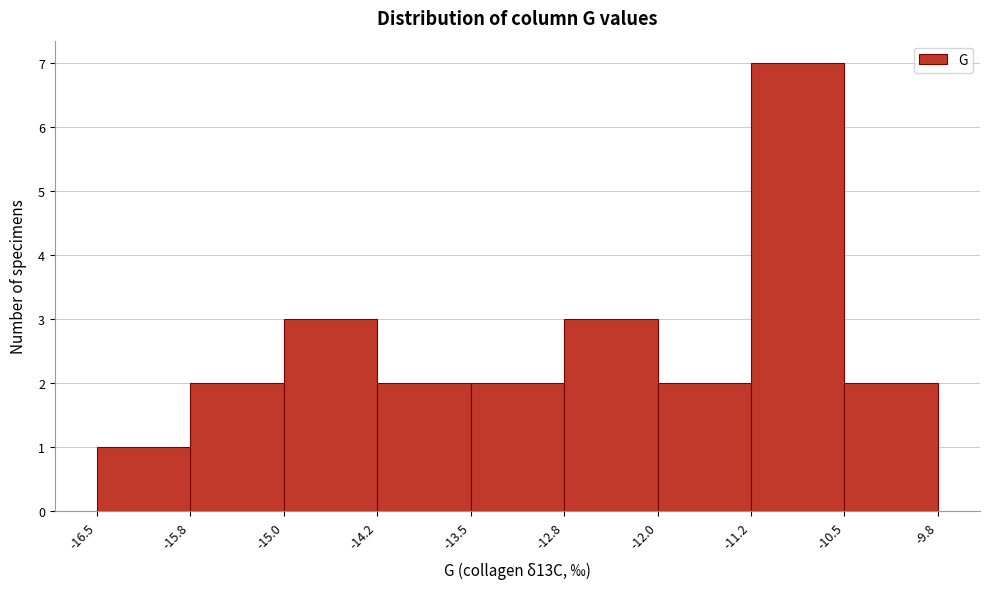

Reading left to right, list every bar in this chart as the range it spans on the x-axis followed by its height. The values are not printed on the chart, so give them approximately, as read against the axis.

-16.5 to -15.8: 1
-15.8 to -15.0: 2
-15.0 to -14.2: 3
-14.2 to -13.5: 2
-13.5 to -12.8: 2
-12.8 to -12.0: 3
-12.0 to -11.2: 2
-11.2 to -10.5: 7
-10.5 to -9.8: 2